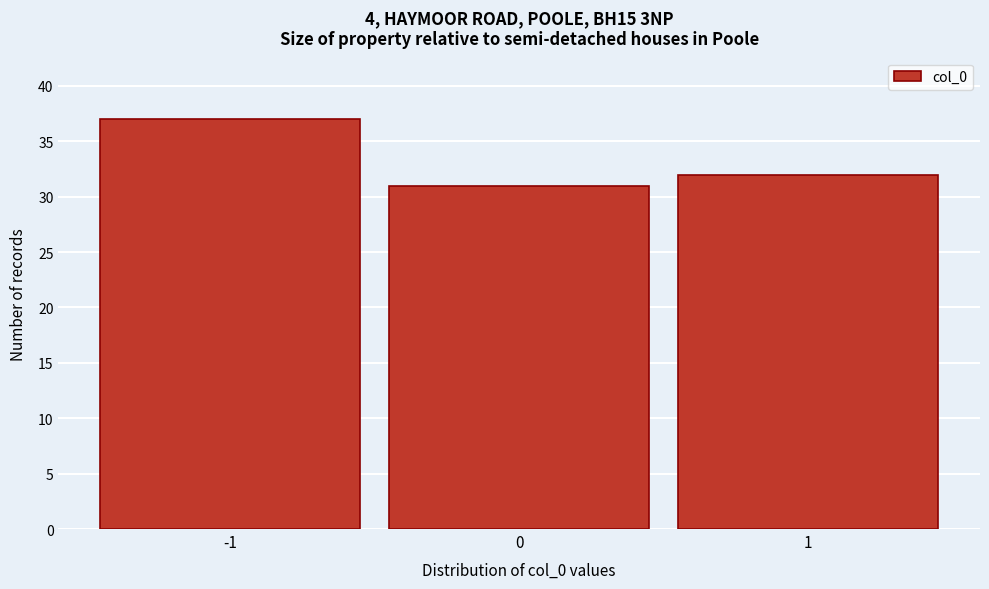

Reading left to right, transcribe this chart: for each bar, give the range it covers on the x-axis and its height. The values are not printed on the chart, so give them approximately, as read against the axis.

-1.5 to -0.5: 37
-0.5 to 0.5: 31
0.5 to 1.5: 32